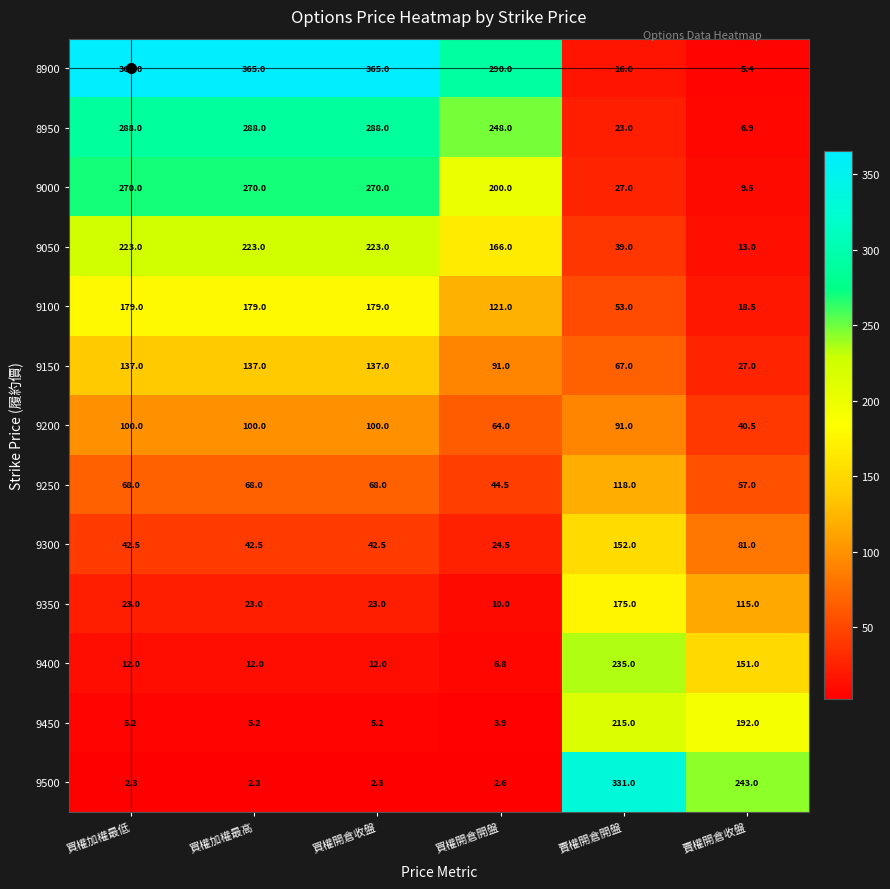

Count the number of categories in the chart.

6